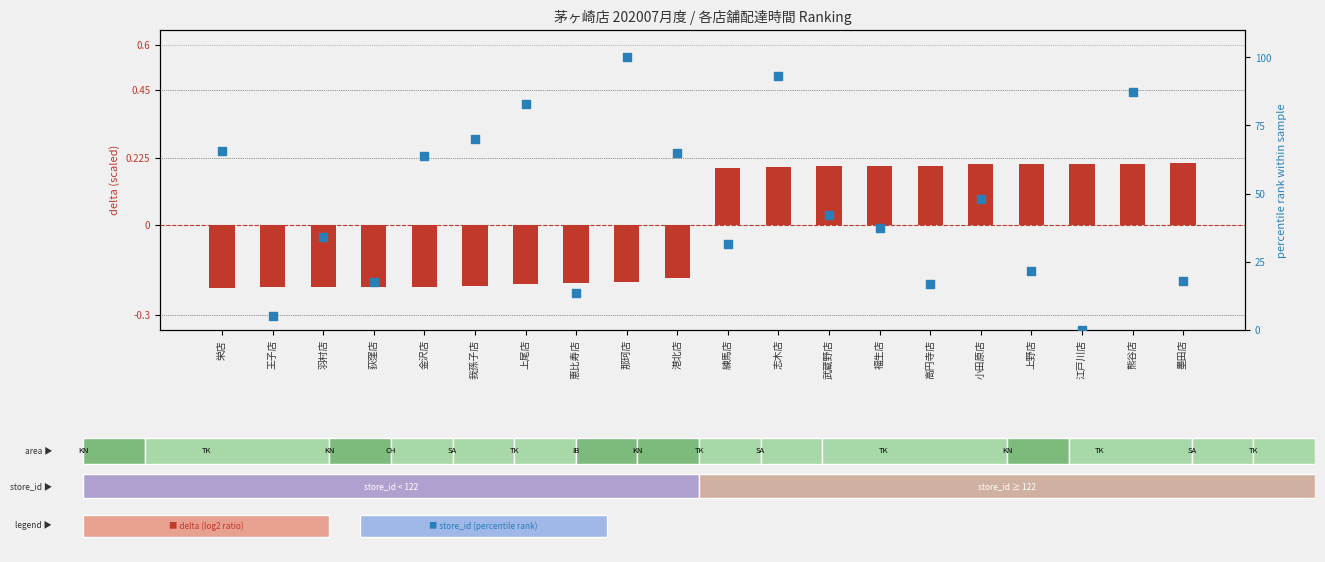

At how many categories does at least one series exceed 45?

9